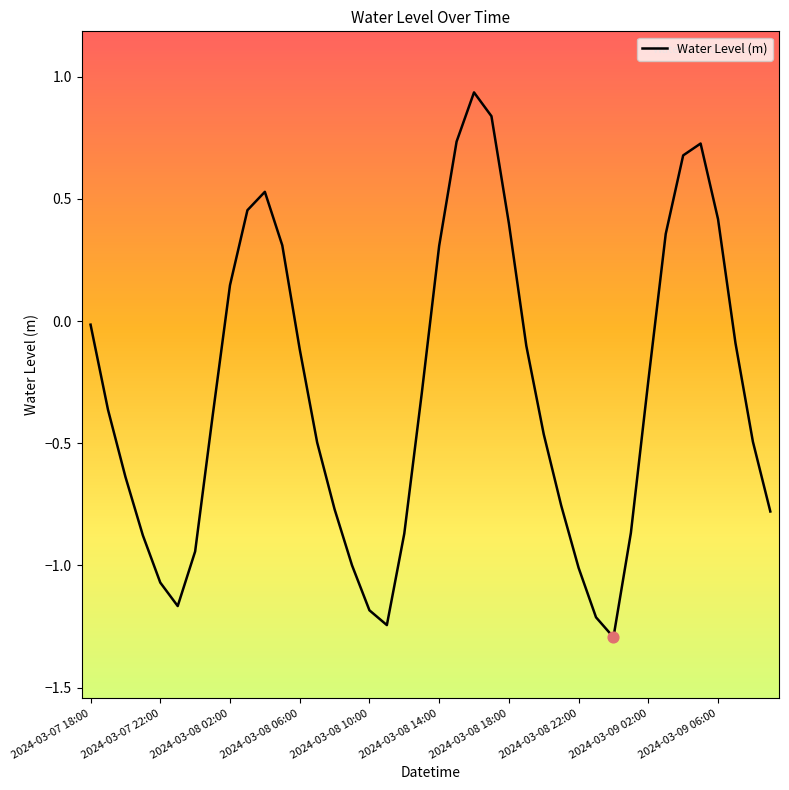

What is the difference between the maximum and minimum values?

2.2